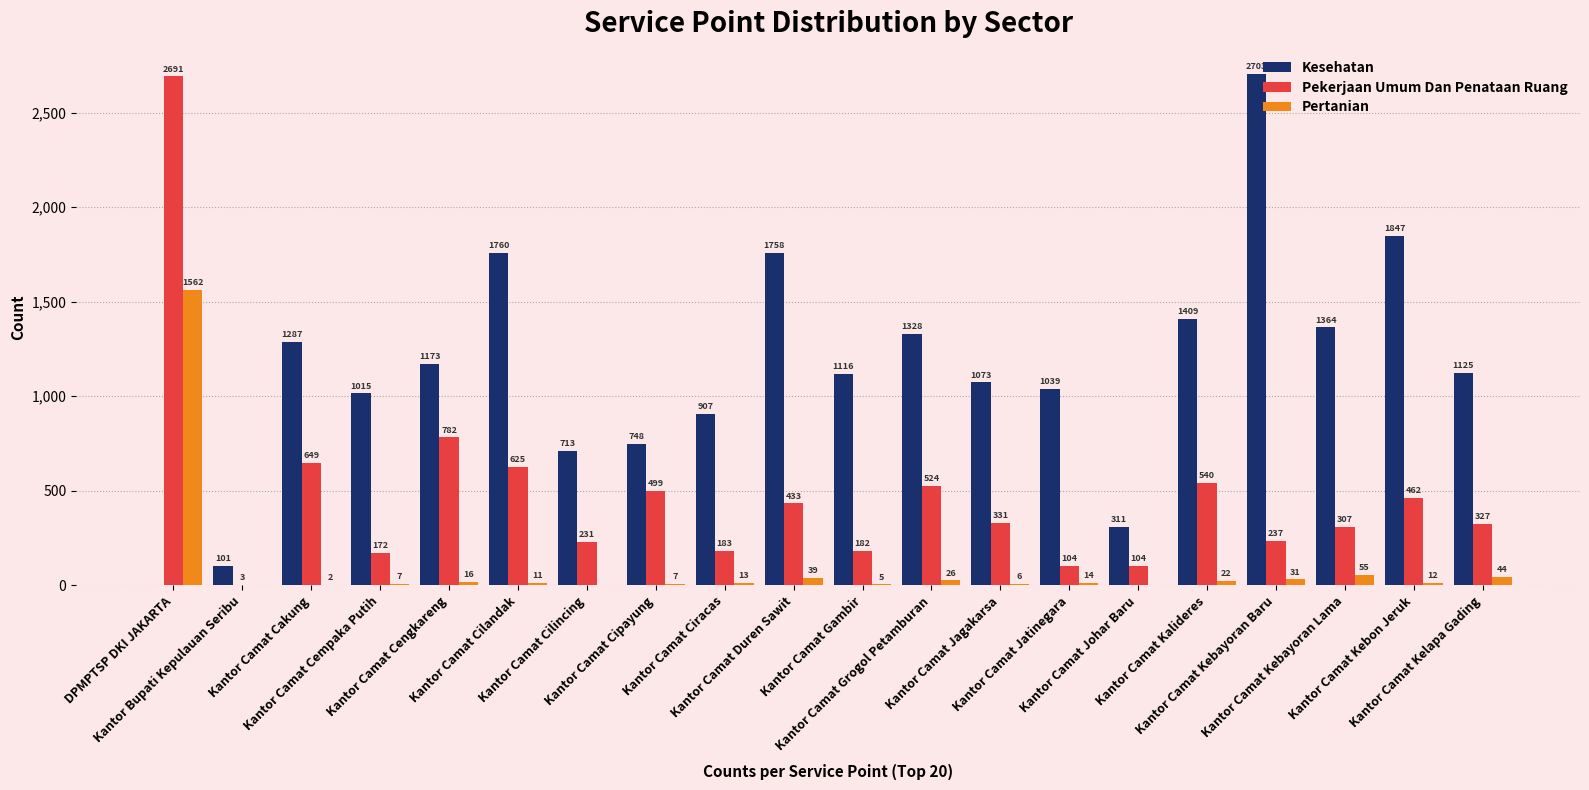

What is the sum of all Pekerjaan Umum Dan Penataan Ruang values?

9386